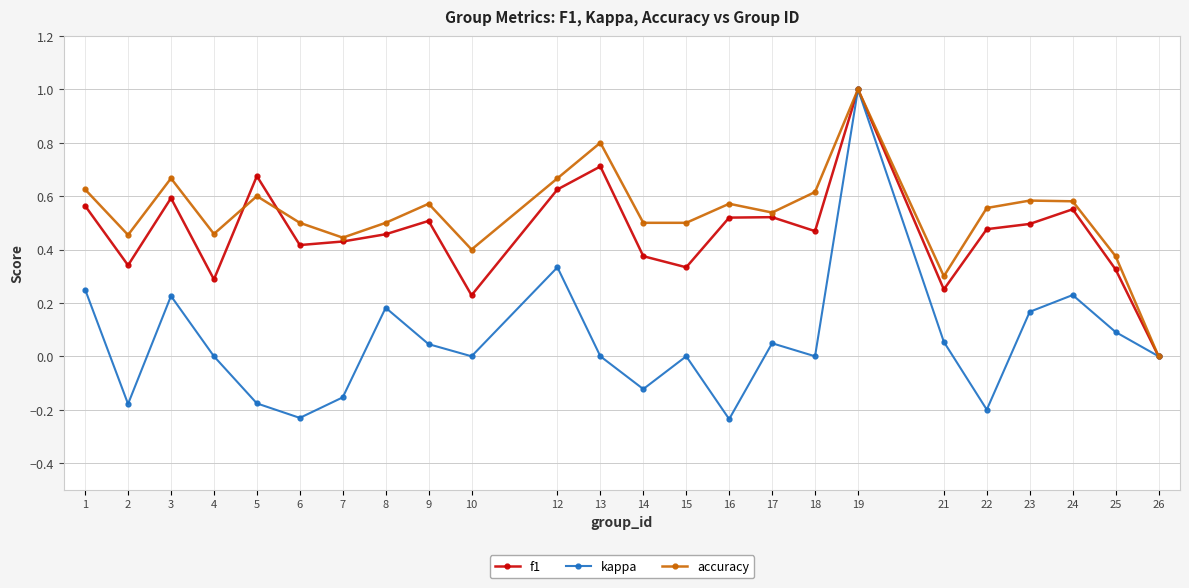

The value of f1 at 19 is 1.0. True or false?

True